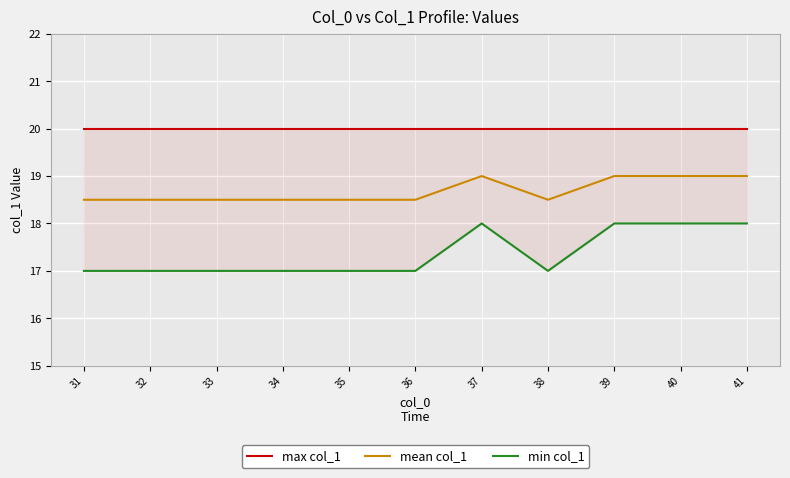

Which series has the largest total across all categories?

max col_1